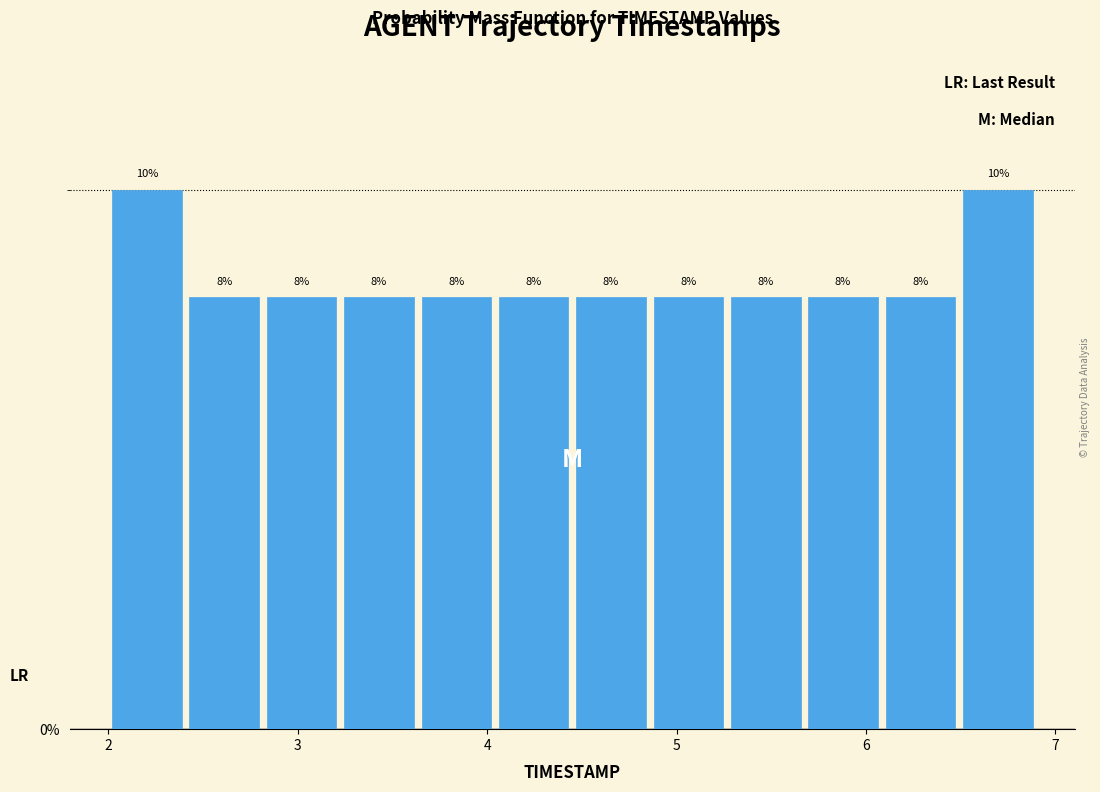

Reading left to right, transcribe this chart: for each bar, give the range it covers on the x-axis and its height. The bar edges are not printed on the chart, so give them approximately, as read against the axis.

2.0 to 2.4: 10
2.4 to 2.8: 8
2.8 to 3.2: 8
3.2 to 3.6: 8
3.6 to 4.0: 8
4.0 to 4.5: 8
4.5 to 4.9: 8
4.9 to 5.3: 8
5.3 to 5.7: 8
5.7 to 6.1: 8
6.1 to 6.5: 8
6.5 to 6.9: 10